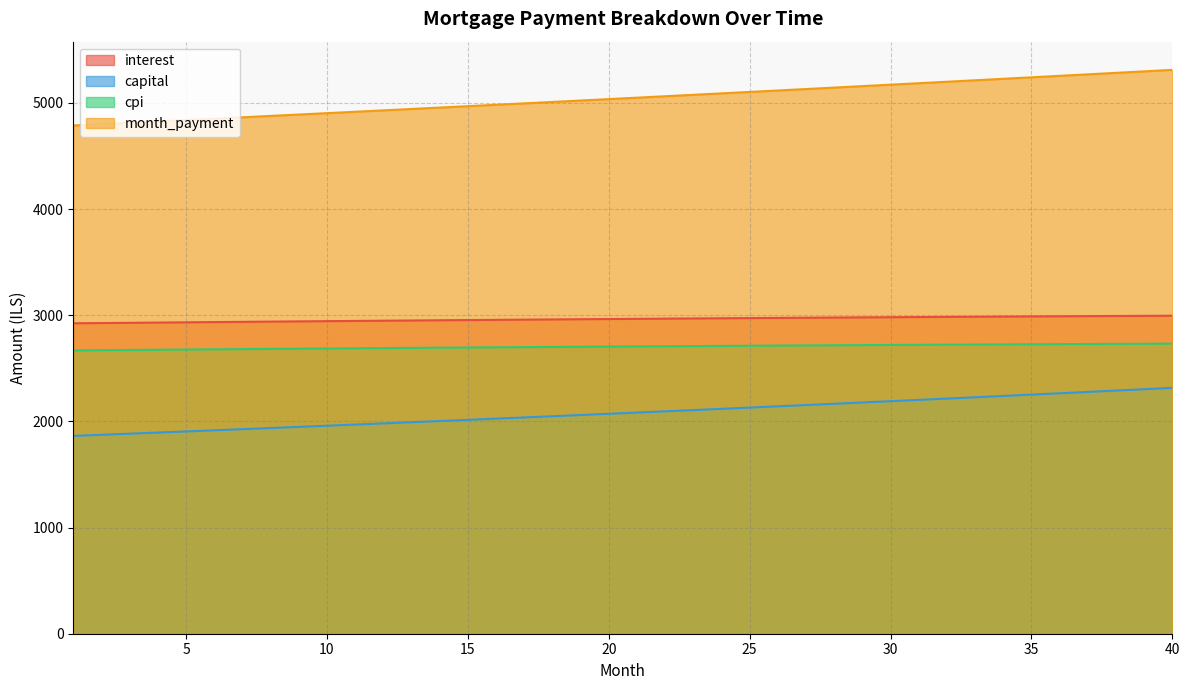

Reading right to left, list all the values displayed in this chart.

interest: 40=2995.8	39=2994.6	38=2993.3	37=2992.0	36=2990.6	35=2989.2	34=2987.8	33=2986.4	32=2984.9	31=2983.4	30=2981.8	29=2980.2	28=2978.7	27=2977.0	26=2975.3	25=2973.6	24=2971.9	23=2970.2	22=2968.4	21=2966.5	20=2964.7	19=2962.8	18=2960.9	17=2959.0	16=2957.0	15=2955.0	14=2953.0	13=2951.0	12=2948.9	11=2946.8	10=2944.7	9=2942.5	8=2940.4	7=2938.2	6=2935.9	5=2933.7	4=2931.4	3=2929.1	2=2926.8	1=2924.4
capital: 40=2316.2	39=2303.3	38=2290.5	37=2277.8	36=2265.1	35=2252.5	34=2240.0	33=2227.6	32=2215.2	31=2202.9	30=2190.6	29=2178.4	28=2166.3	27=2154.3	26=2142.3	25=2130.4	24=2118.5	23=2106.8	22=2095.1	21=2083.4	20=2071.8	19=2060.3	18=2048.8	17=2037.5	16=2026.1	15=2014.8	14=2003.7	13=1992.5	12=1981.4	11=1970.4	10=1959.5	9=1948.6	8=1937.7	7=1927.0	6=1916.2	5=1905.6	4=1895.0	3=1884.5	2=1874.0	1=1863.6
cpi: 40=2732.9	39=2731.8	38=2730.6	37=2729.4	36=2728.2	35=2727.0	34=2725.8	33=2724.5	32=2723.1	31=2721.8	30=2720.4	29=2719.0	28=2717.6	27=2716.1	26=2714.6	25=2713.1	24=2711.5	23=2709.9	22=2708.3	21=2706.7	20=2705.1	19=2703.4	18=2701.7	17=2699.9	16=2698.2	15=2696.4	14=2694.6	13=2692.7	12=2690.9	11=2689.0	10=2687.1	9=2685.1	8=2683.2	7=2681.2	6=2679.2	5=2677.2	4=2675.1	3=2673.0	2=2670.9	1=2668.8
month_payment: 40=5312.0	39=5297.9	38=5283.8	37=5269.8	36=5255.8	35=5241.8	34=5227.8	33=5213.9	32=5200.1	31=5186.2	30=5172.4	29=5158.7	28=5145.0	27=5131.3	26=5117.6	25=5104.0	24=5090.4	23=5076.9	22=5063.4	21=5049.9	20=5036.5	19=5023.1	18=5009.8	17=4996.4	16=4983.1	15=4969.9	14=4956.7	13=4943.5	12=4930.3	11=4917.2	10=4904.1	9=4891.1	8=4878.1	7=4865.1	6=4852.2	5=4839.3	4=4826.4	3=4813.6	2=4800.8	1=4788.0